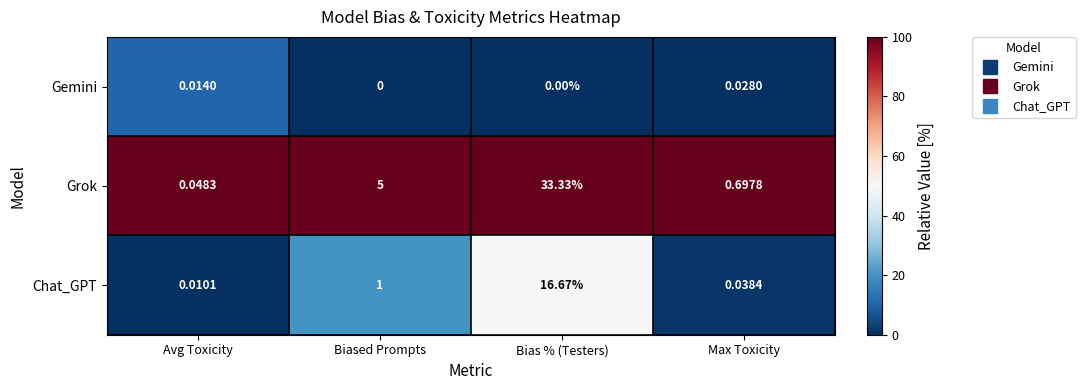

Which series has the largest total across all categories?

Grok